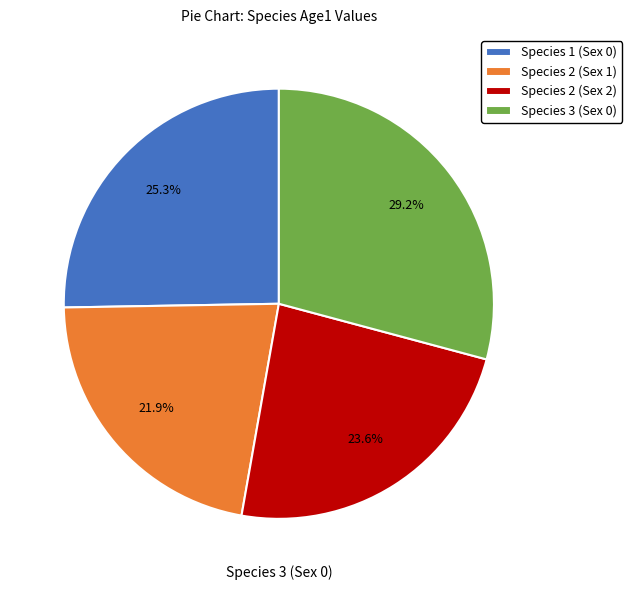

Does Species 1 (Sex 0) represent more than half of the total?

No